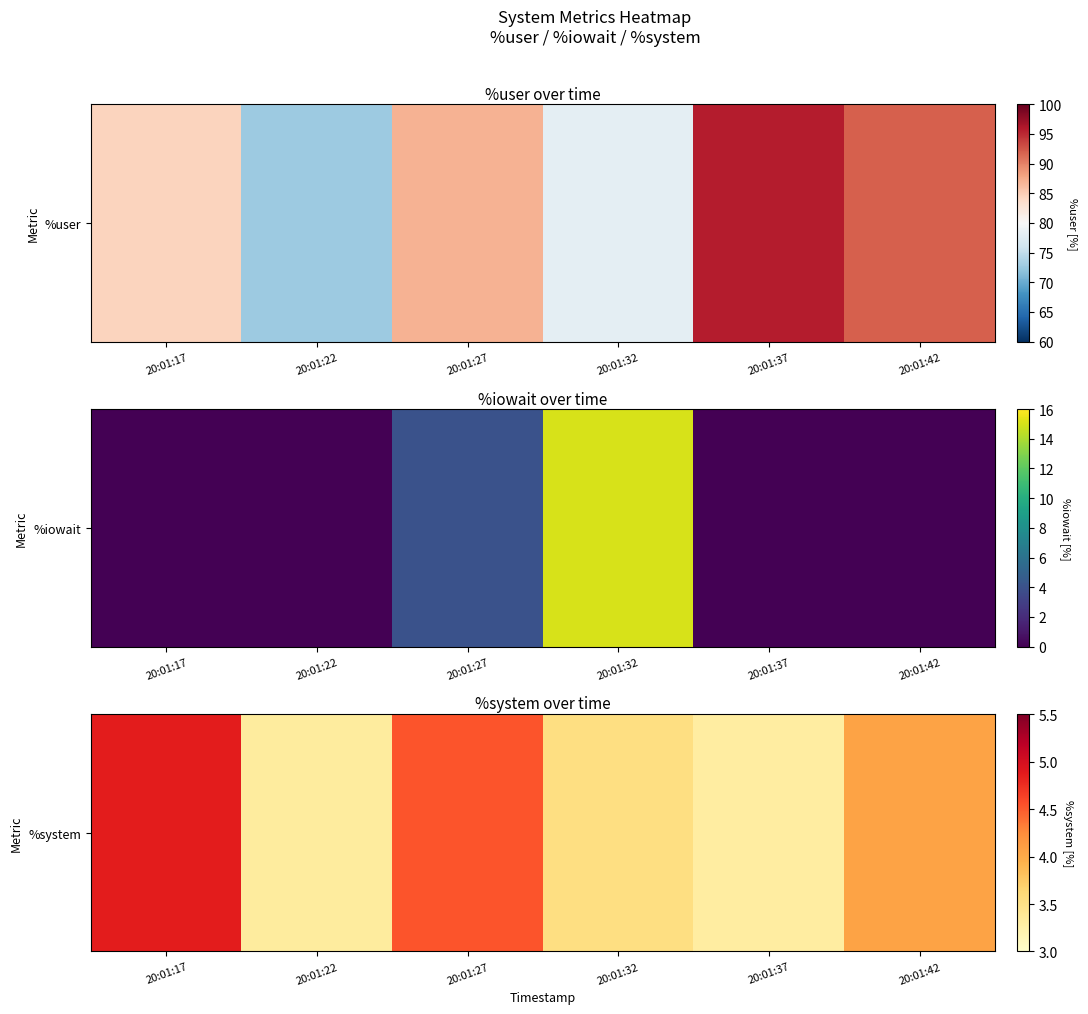

Rank the categories by value from highest to lowest.

20:01:17, 20:01:27, 20:01:42, 20:01:32, 20:01:22, 20:01:37